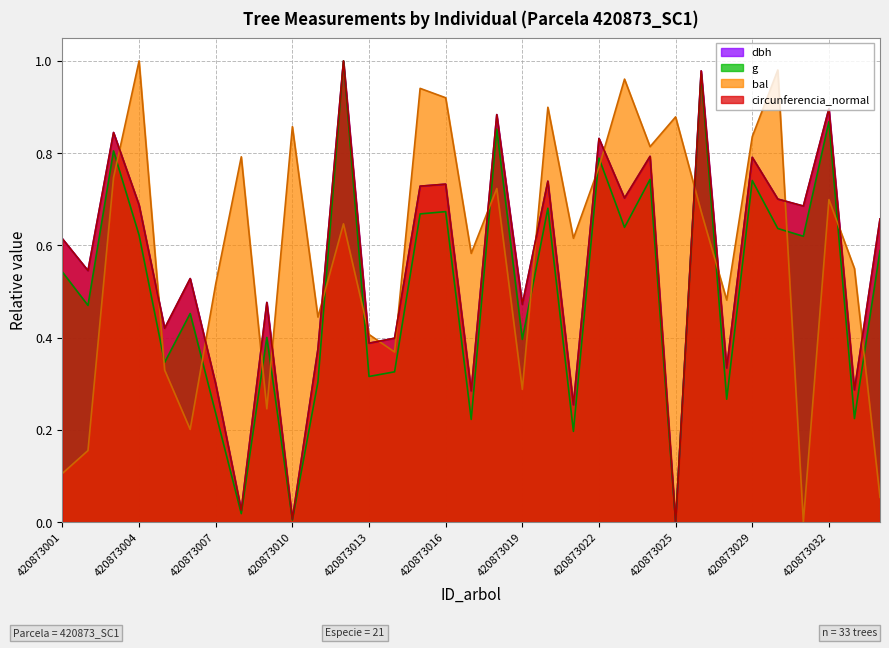

In bal, how many points are lower than both neighbors (excluding endpoints)?

10